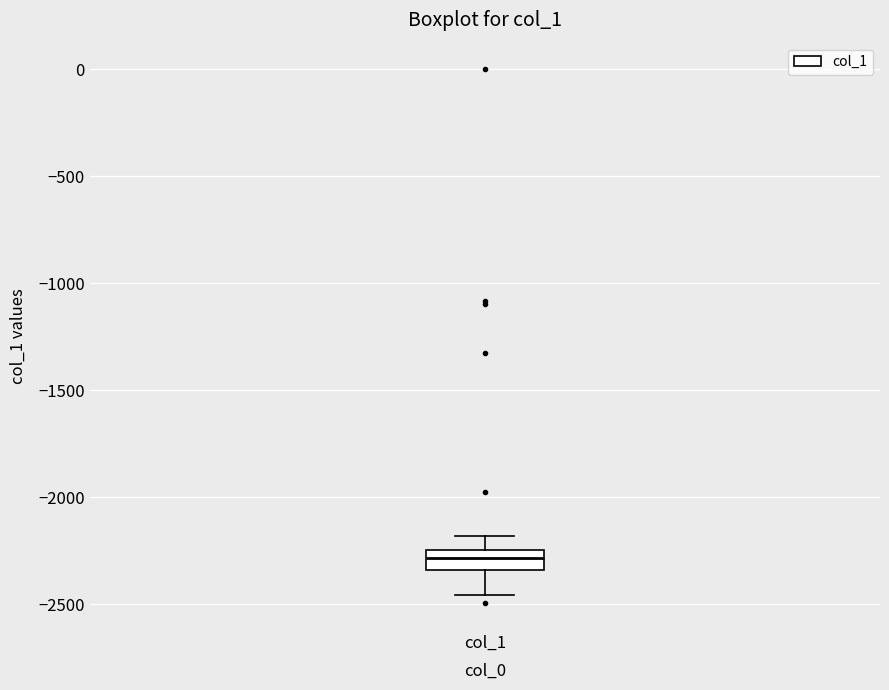

Read this box plot against the y-axis: the position of the median line, the range covered by the box, and the ends of both whiskers. The values are not printed on the chart, so give them approximately, as read against the axis.

median -2300, box -2350 to -2250, whiskers -2450 to -2200